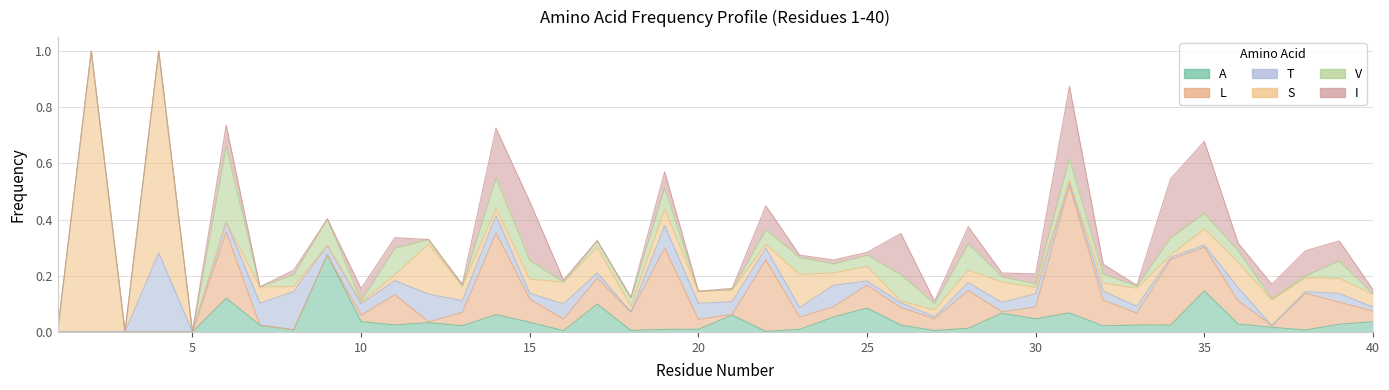

Which series has the largest range (max minus min)?

S